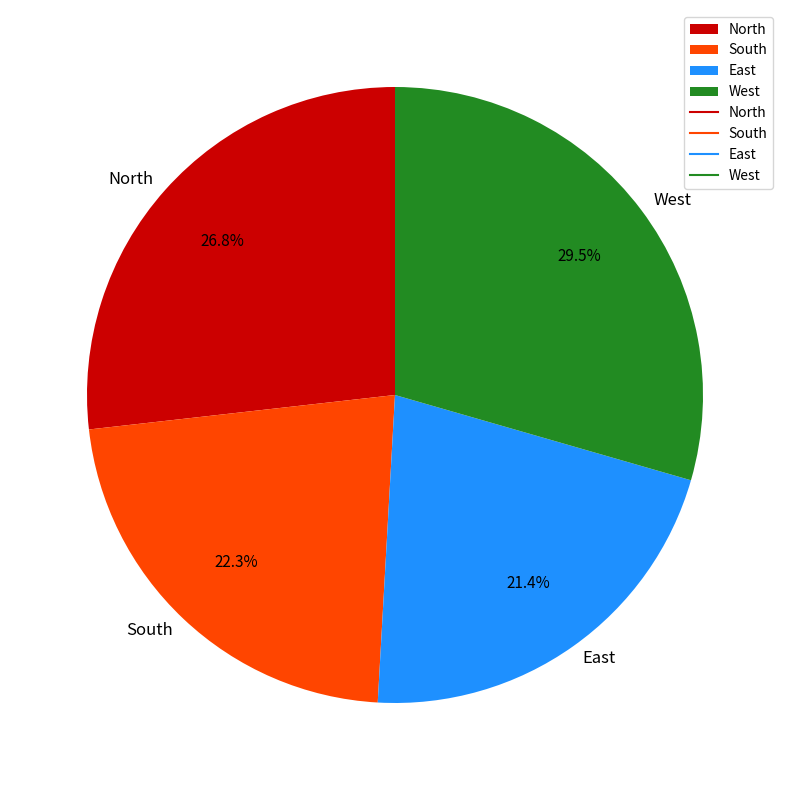

What is the total percentage of East and North?

48.2%